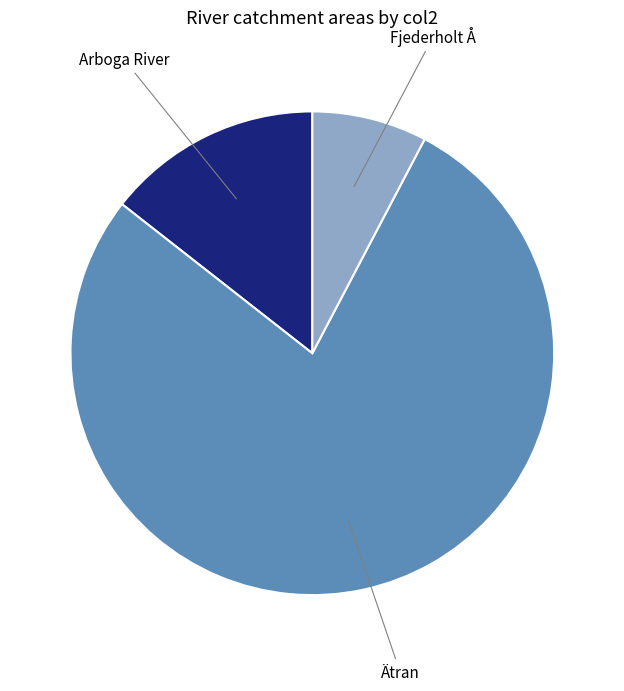

Does any single category account for the majority?

Yes